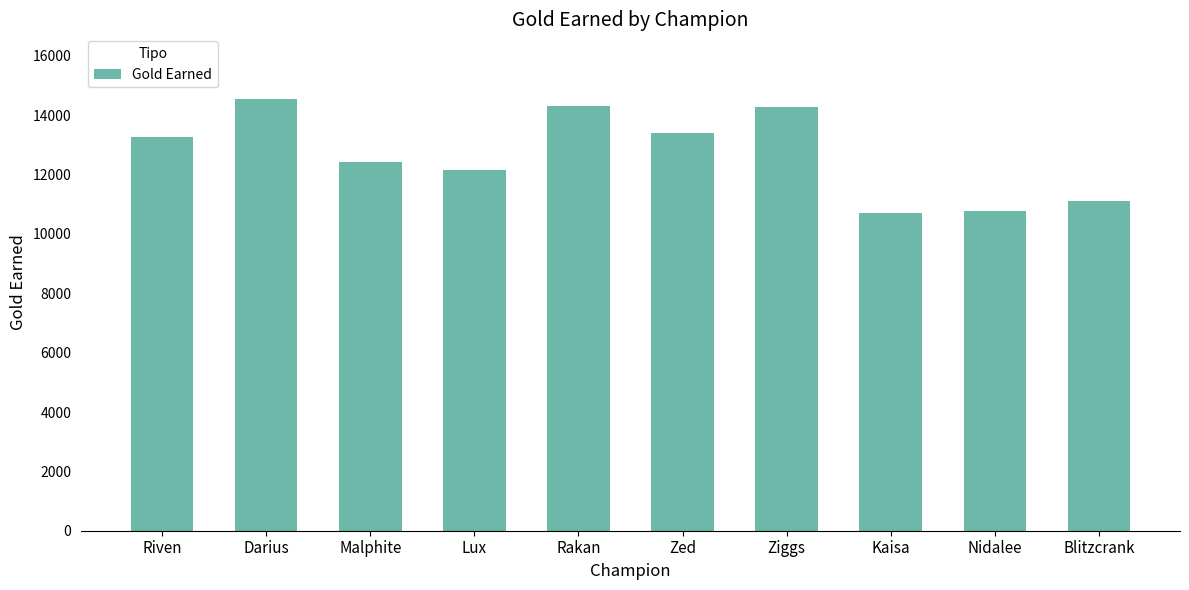

Approximately how many times larger is the value at Blitzcrank compared to Riven?

0.8